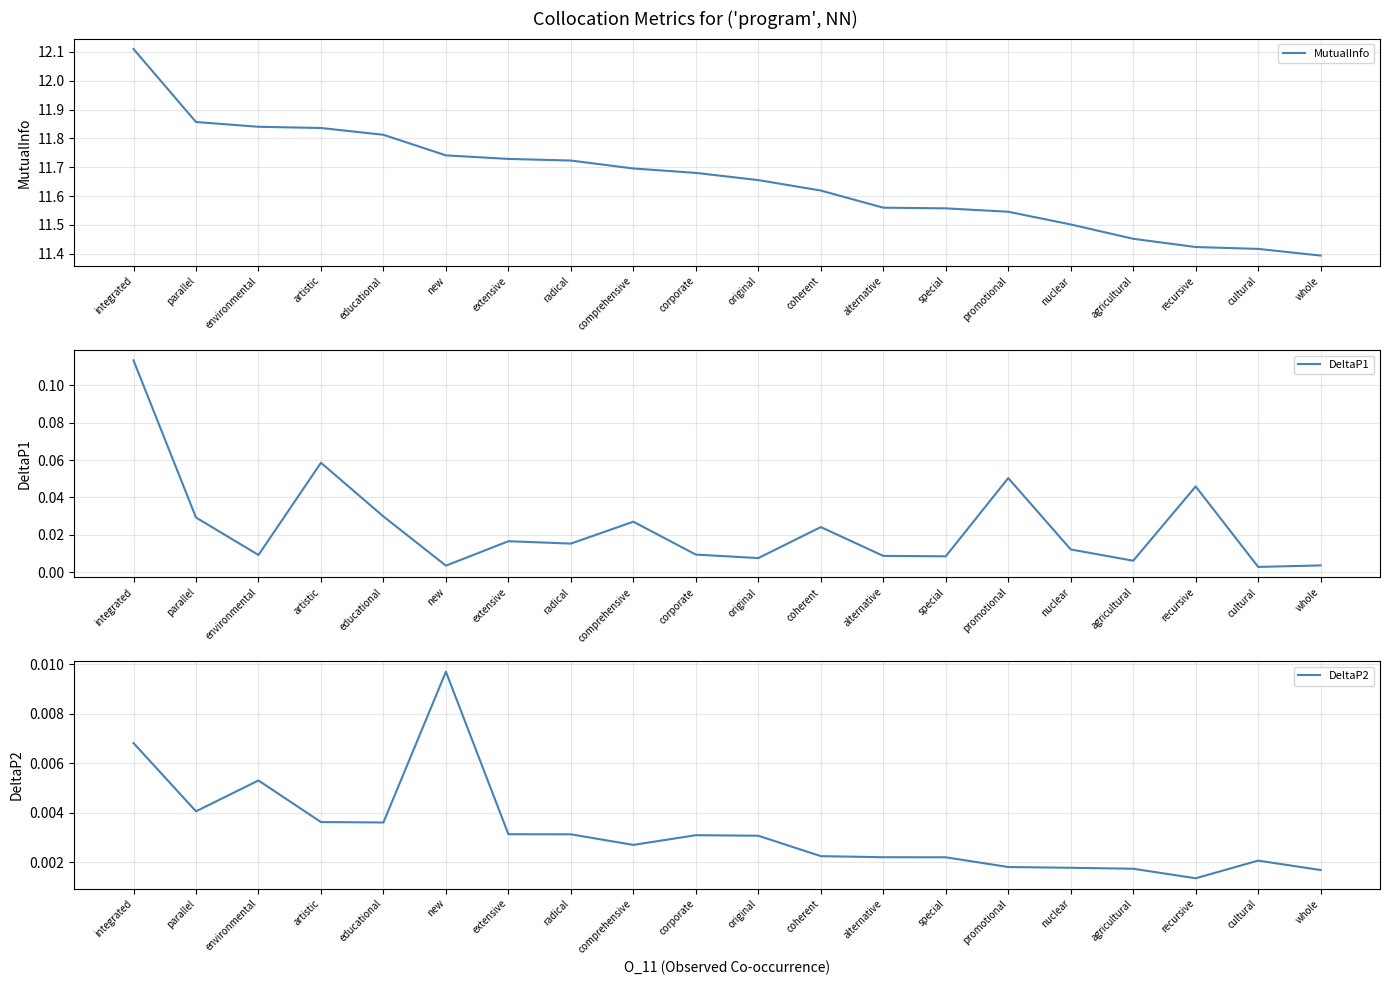

Is this an area chart (filled region under the line)?

No